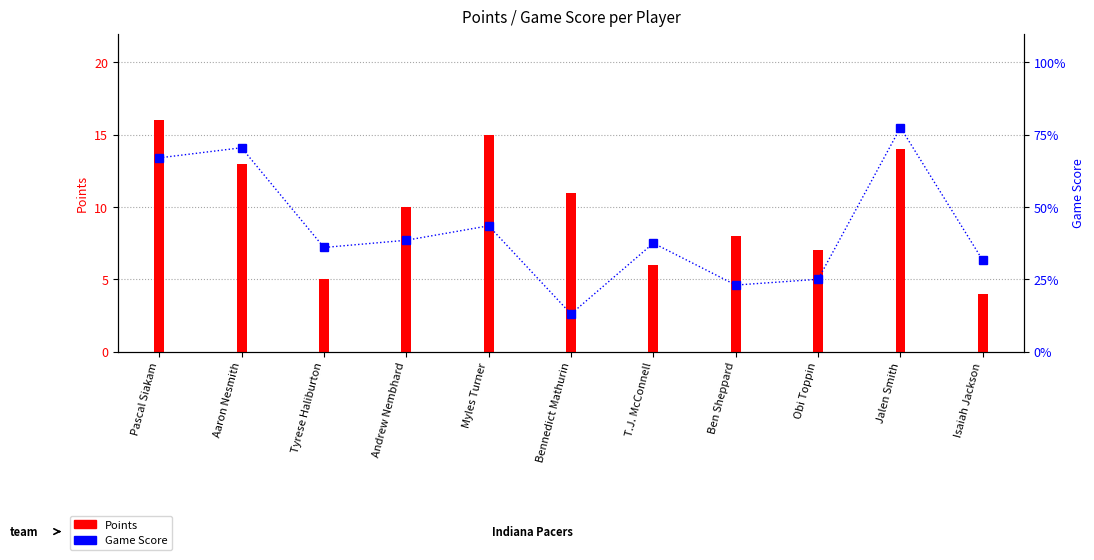

Which series has the widest spread of values?

Game Score